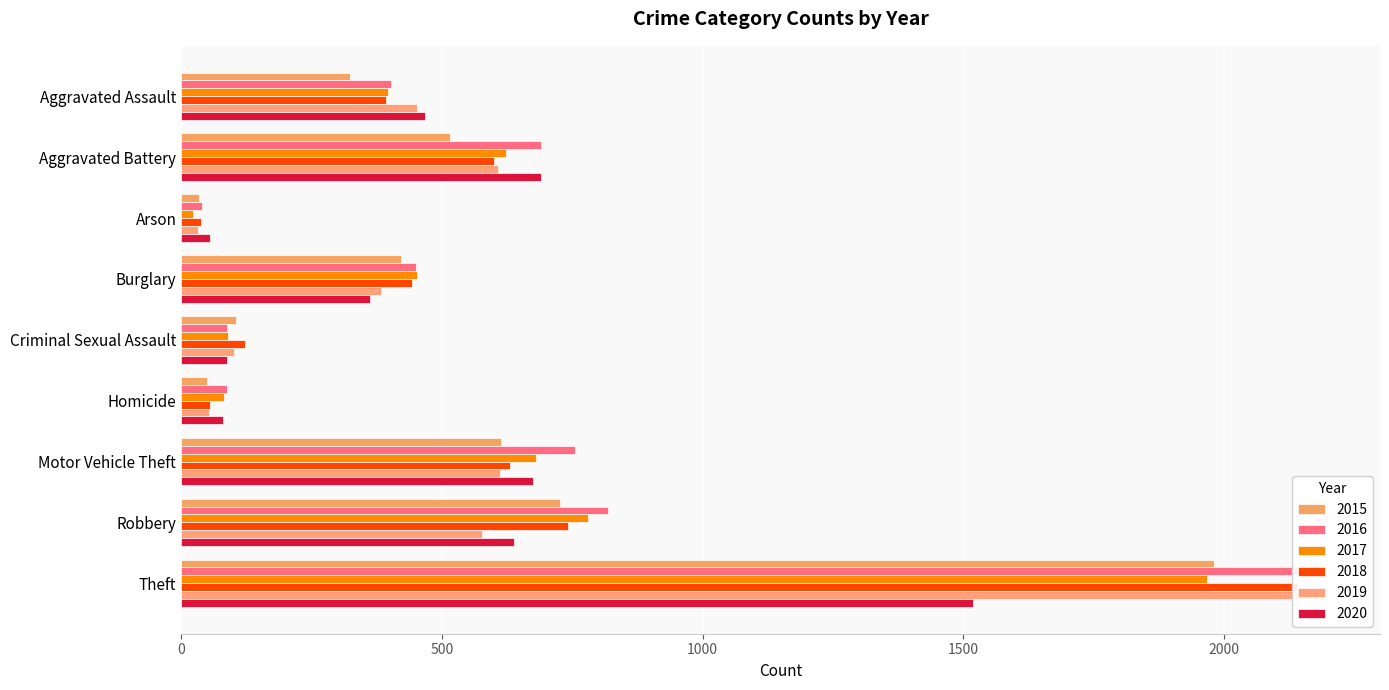

List the labels in order of 2016 value, largest first.

Theft, Robbery, Motor Vehicle Theft, Aggravated Battery, Burglary, Aggravated Assault, Criminal Sexual Assault, Homicide, Arson